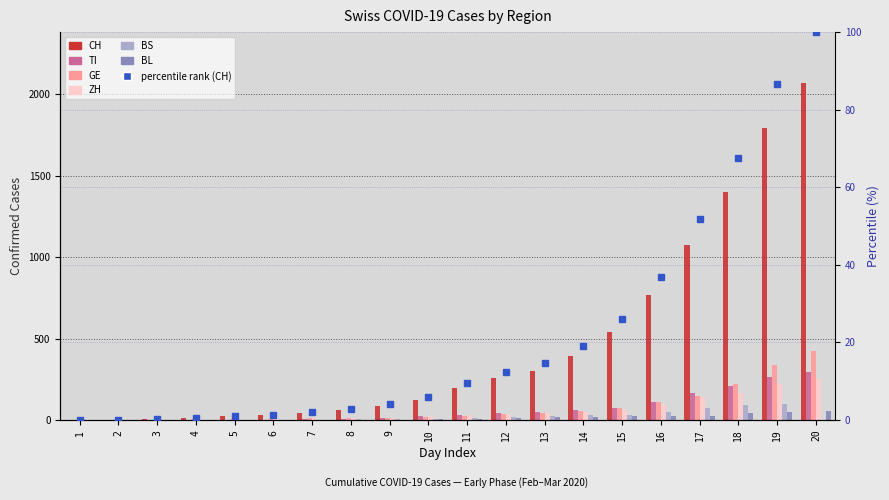

What is the sum of the BS values at 4 and 3?

2